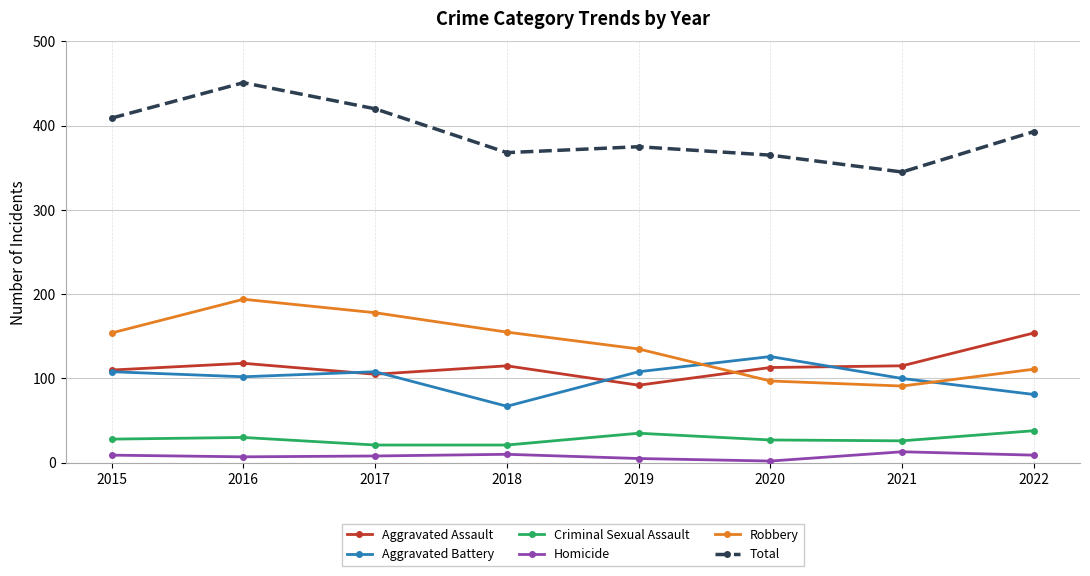

True or false: Aggravated Battery has more than 1 interior local peaks.

True